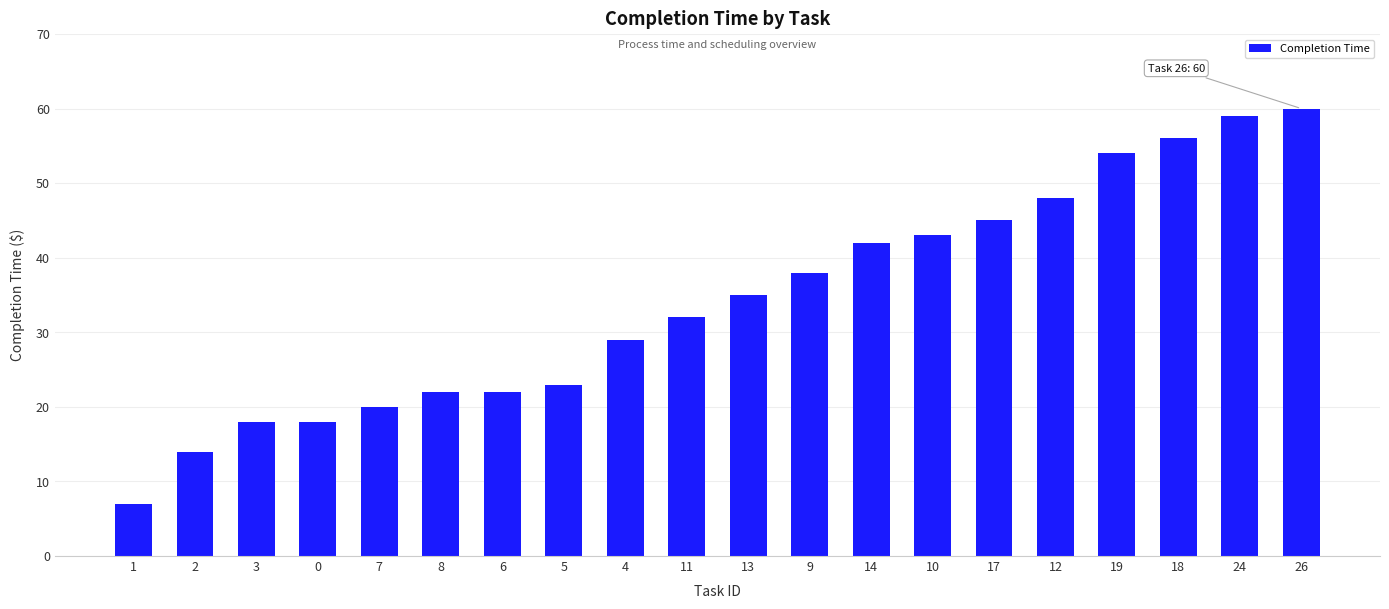

What is the smallest value displayed?

7